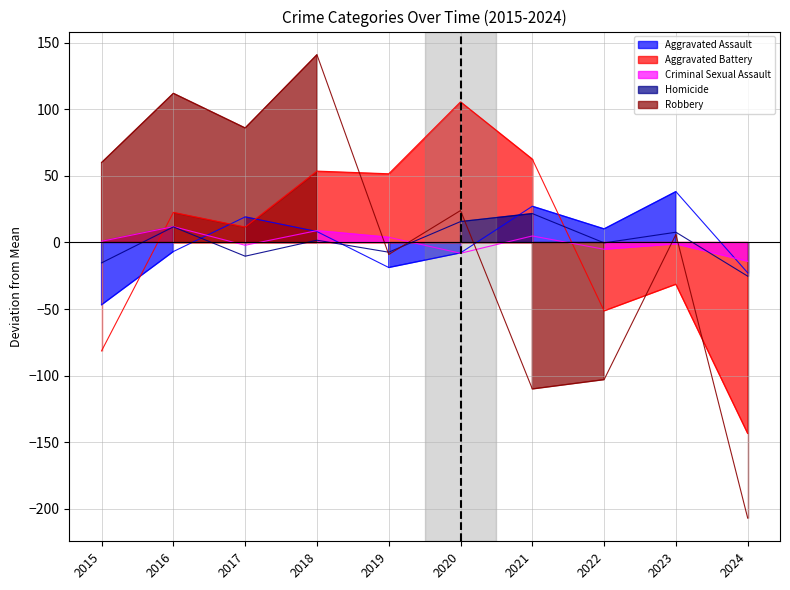

At which category is the sum across all series the highest?

2018